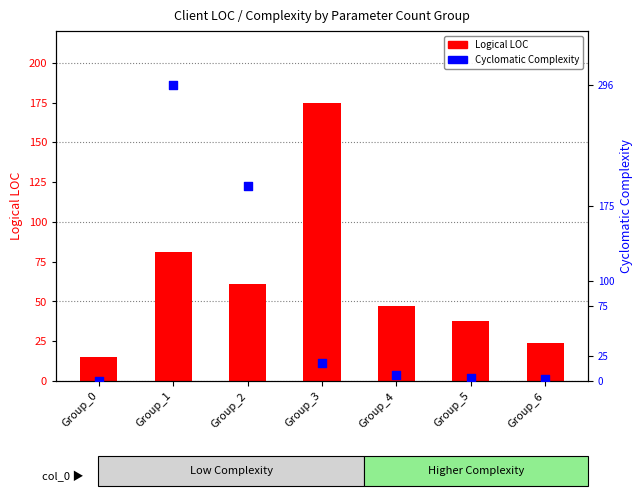

Is the value of Cyclomatic Complexity at Group_0 greater than the value of Logical LOC at Group_6?

No